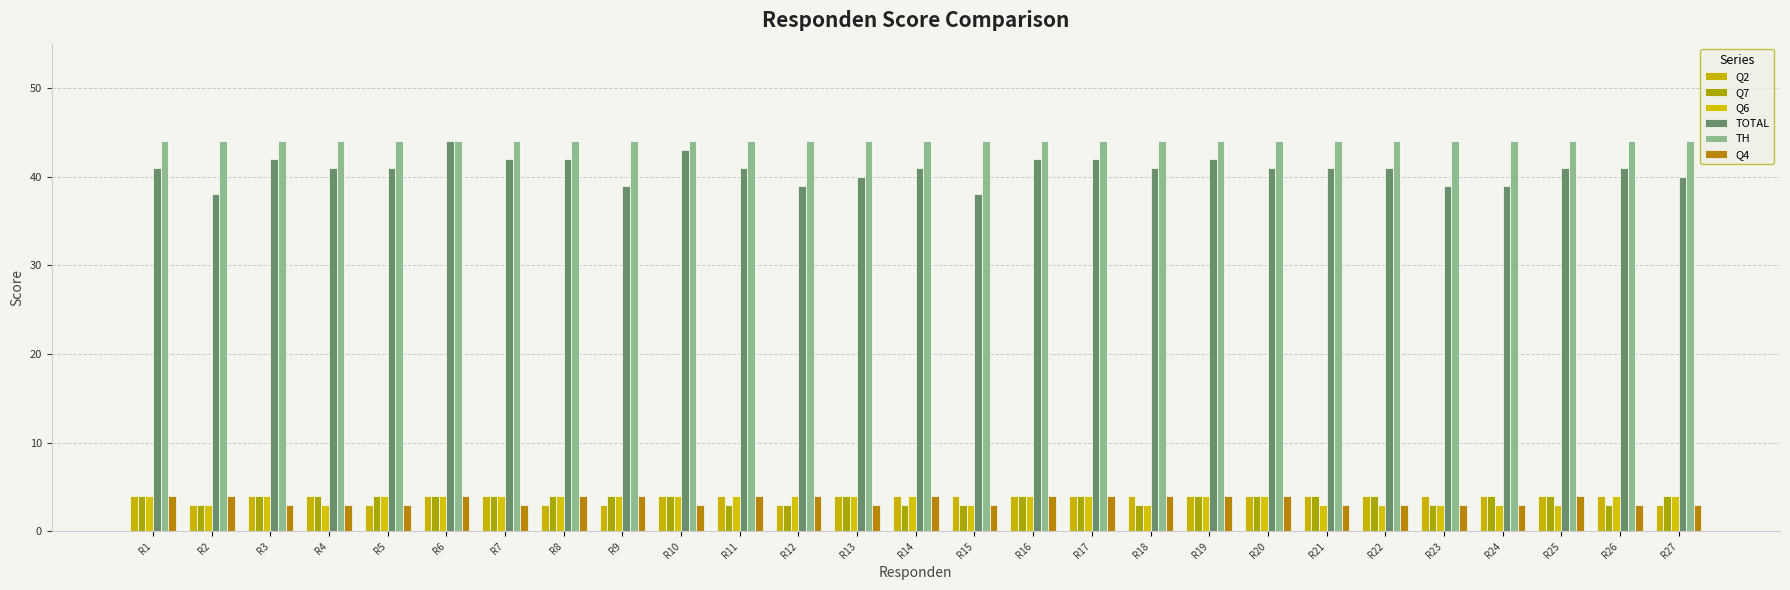

Reading right to left, transcribe all the data shown in this chart.

Q2: 3	4	4	4	4	4	4	4	4	4	4	4	4	4	4	3	4	4	3	3	4	4	3	4	4	3	4
Q7: 4	3	4	4	3	4	4	4	4	3	4	4	3	3	4	3	3	4	4	4	4	4	4	4	4	3	4
Q6: 4	4	3	3	3	3	3	4	4	3	4	4	3	4	4	4	4	4	4	4	4	4	4	3	4	3	4
TOTAL: 40	41	41	39	39	41	41	41	42	41	42	42	38	41	40	39	41	43	39	42	42	44	41	41	42	38	41
TH: 44	44	44	44	44	44	44	44	44	44	44	44	44	44	44	44	44	44	44	44	44	44	44	44	44	44	44
Q4: 3	3	4	3	3	3	3	4	4	4	4	4	3	4	3	4	4	3	4	4	3	4	3	3	3	4	4